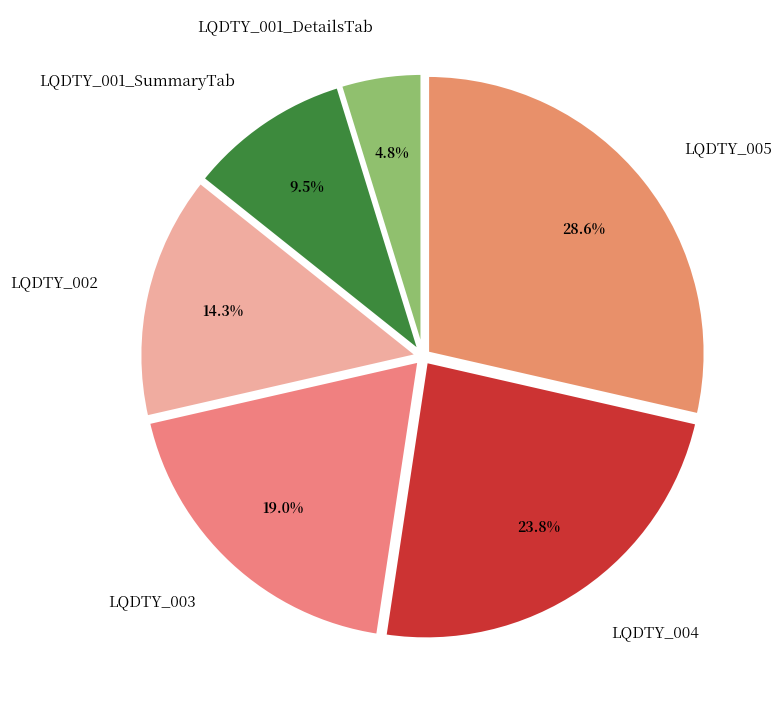

Is there any slice that represents more than half of the pie?

No